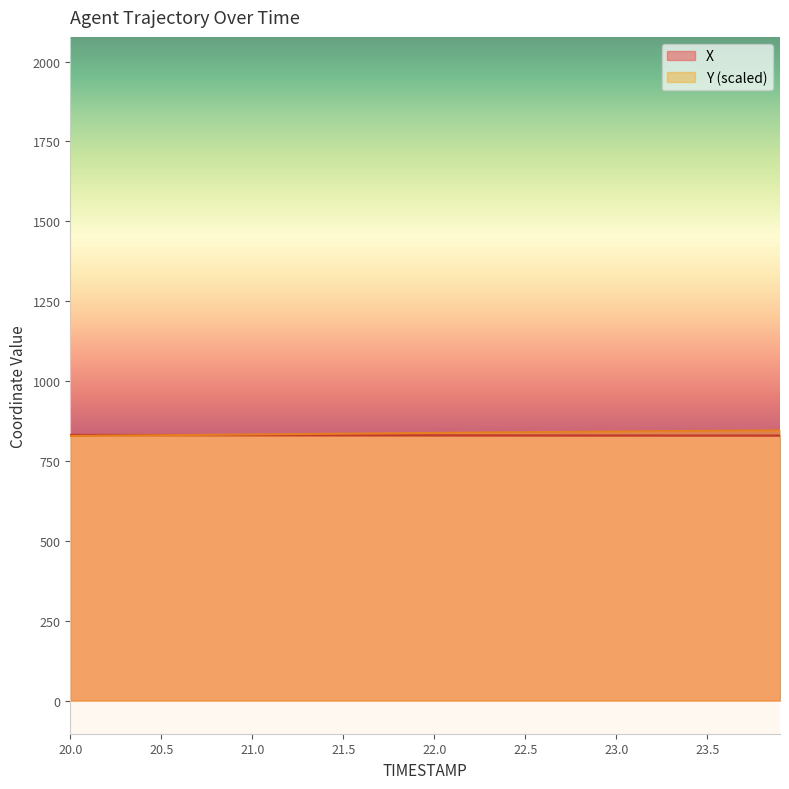

Does the chart display data point markers on the line(s)?

No